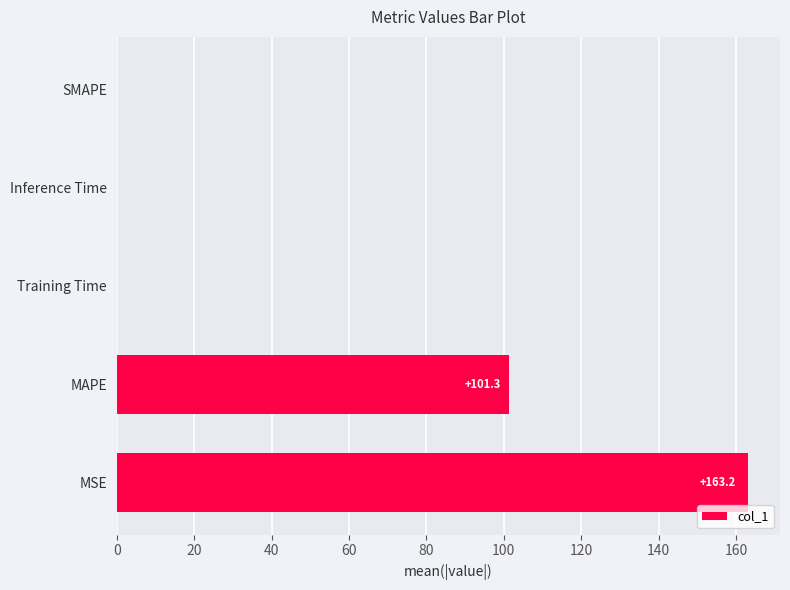

Between Training Time and MSE, which is larger?

MSE